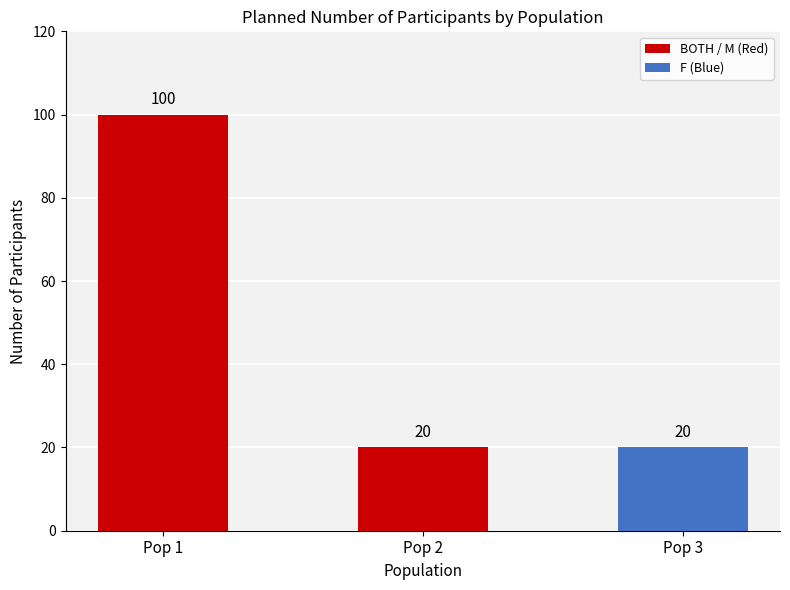

How many bars are there in total?

3